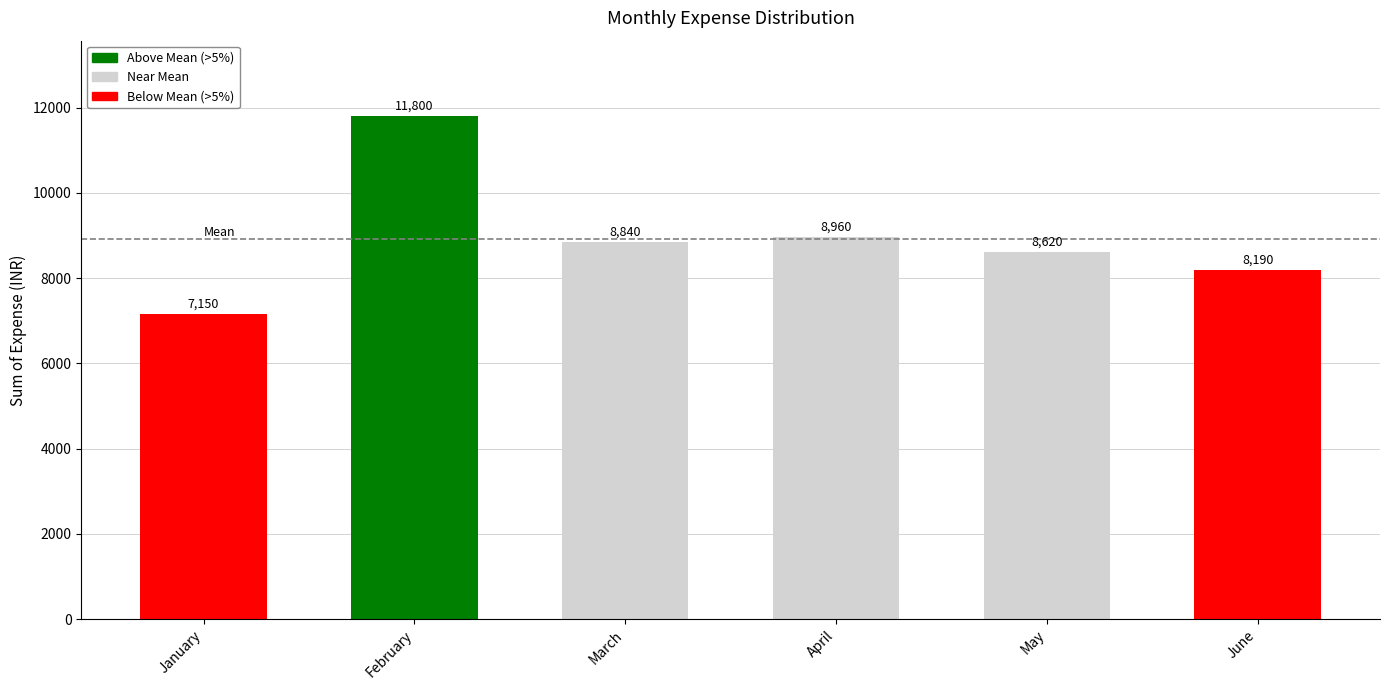

What is the sum of the values at February and April?

20760